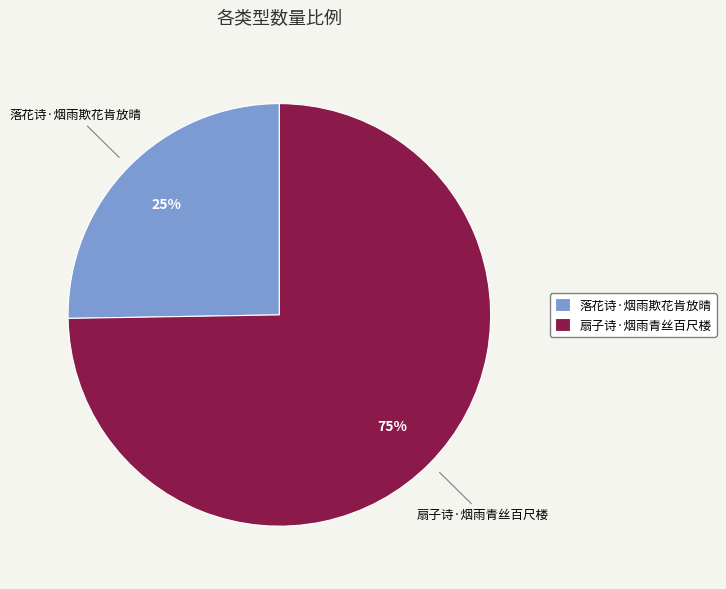

To the nearest percent, what is the combined percentage of 扇子诗·烟雨青丝百尺楼 and 落花诗·烟雨欺花肯放晴?

100%